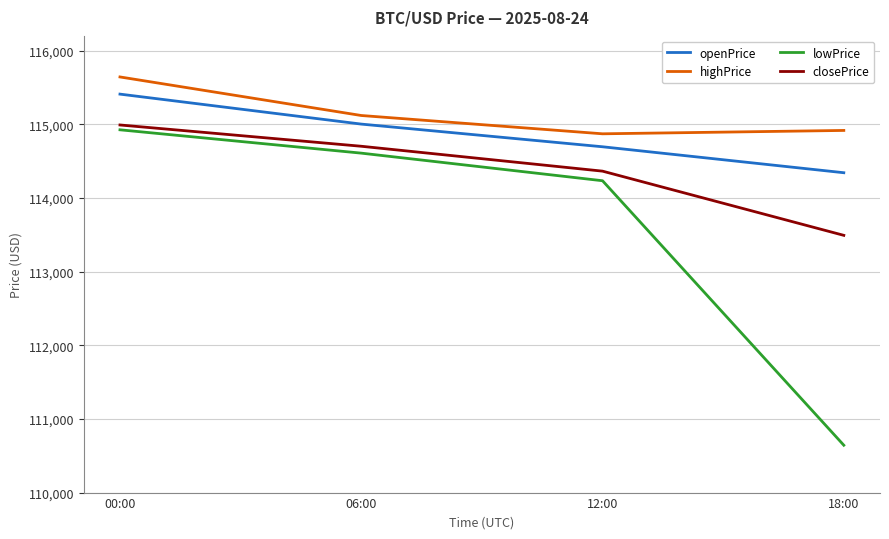

What is the total value across all series at 18:00?

453394.0